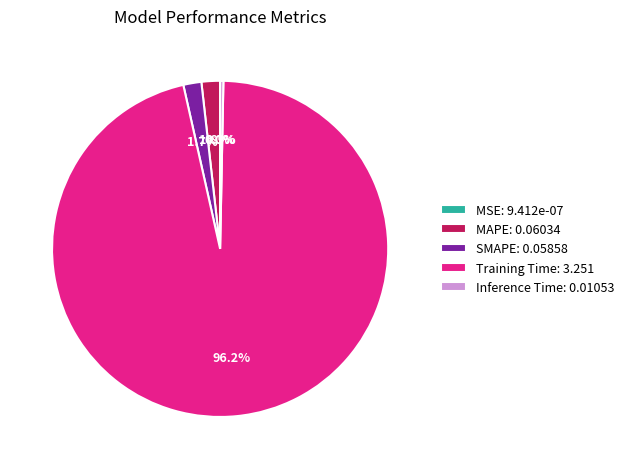

What is the majority slice?

Training Time